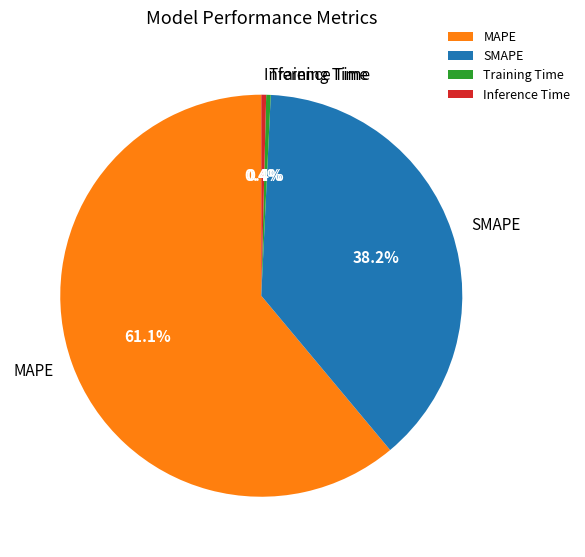

Is the sum of MAPE and Training Time greater than half?

Yes